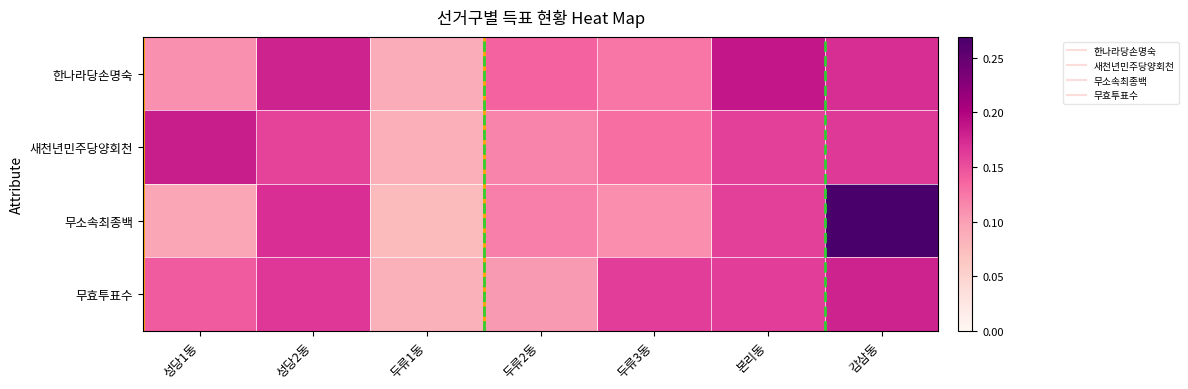

Which series changed the most between 성당2동 and 두류3동?

무소속최종백